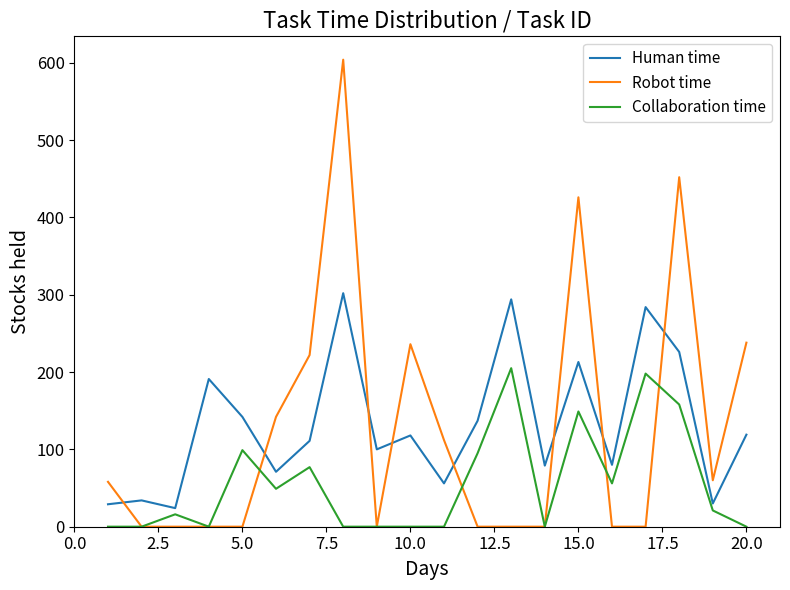

Which series has the widest spread of values?

Robot time